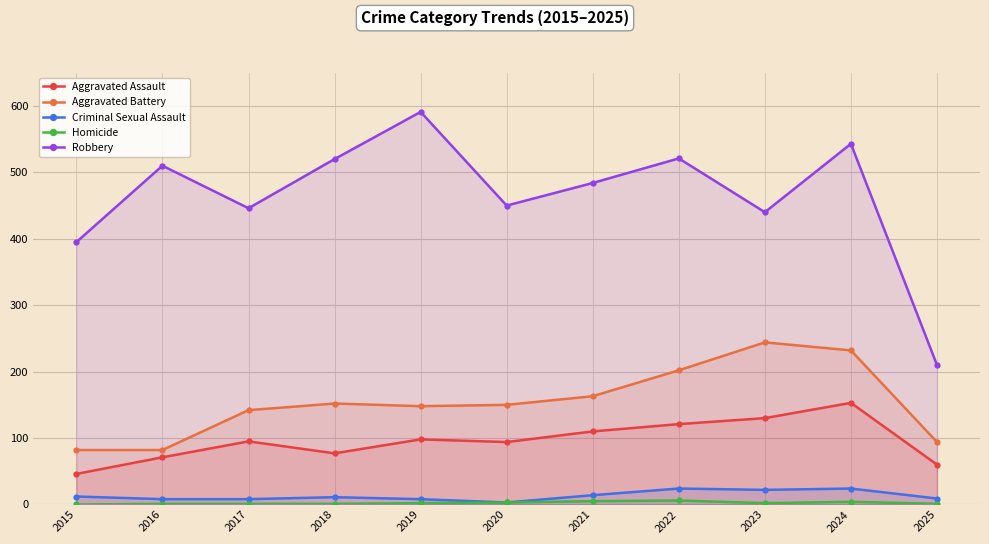

At which category does Robbery reach its first local valley?

2017